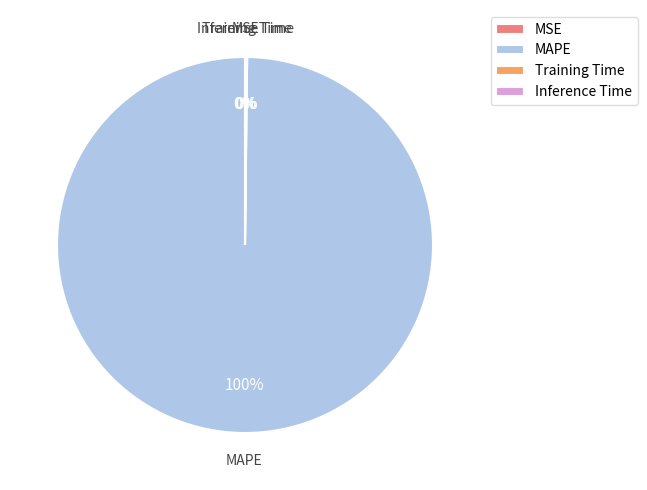

To the nearest percent, what is the difference between the largest and smallest slice percentages?

100%